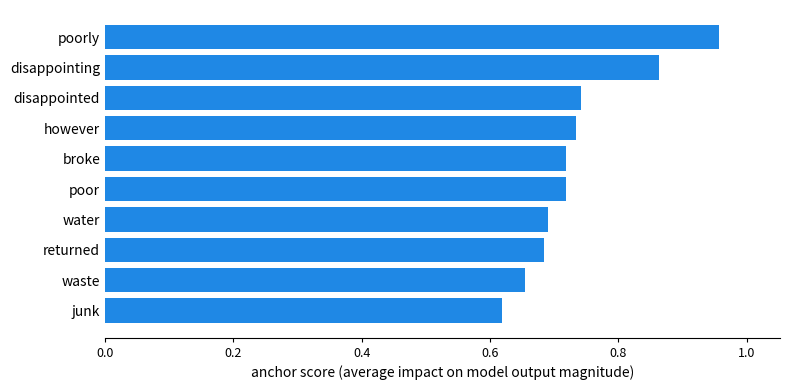

How many values are between 0 and 1?

10